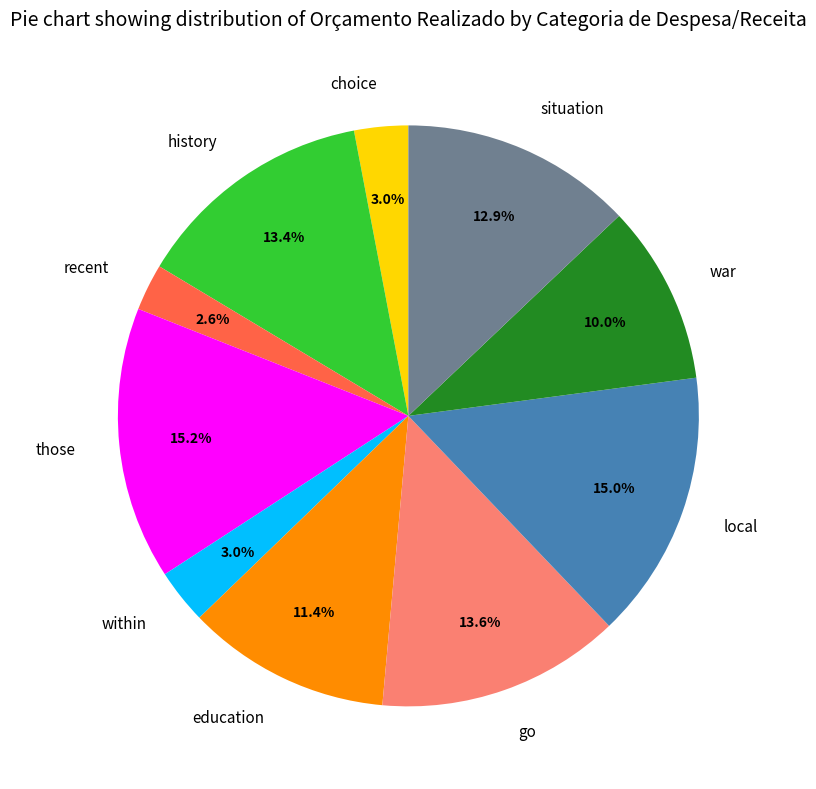

What percentage is the within slice, to the nearest percent?

3%